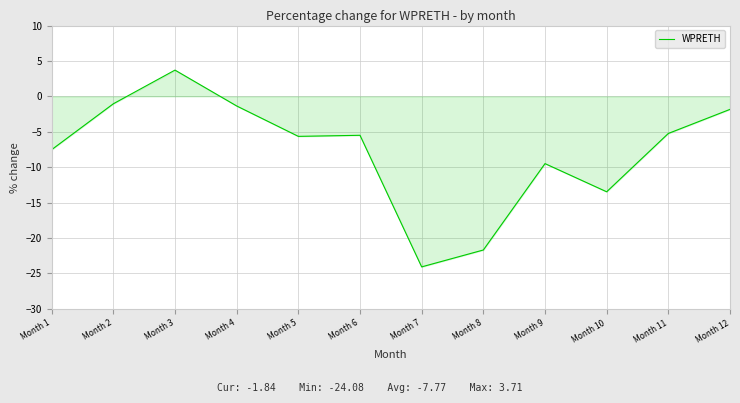

How many positive values are there?

1